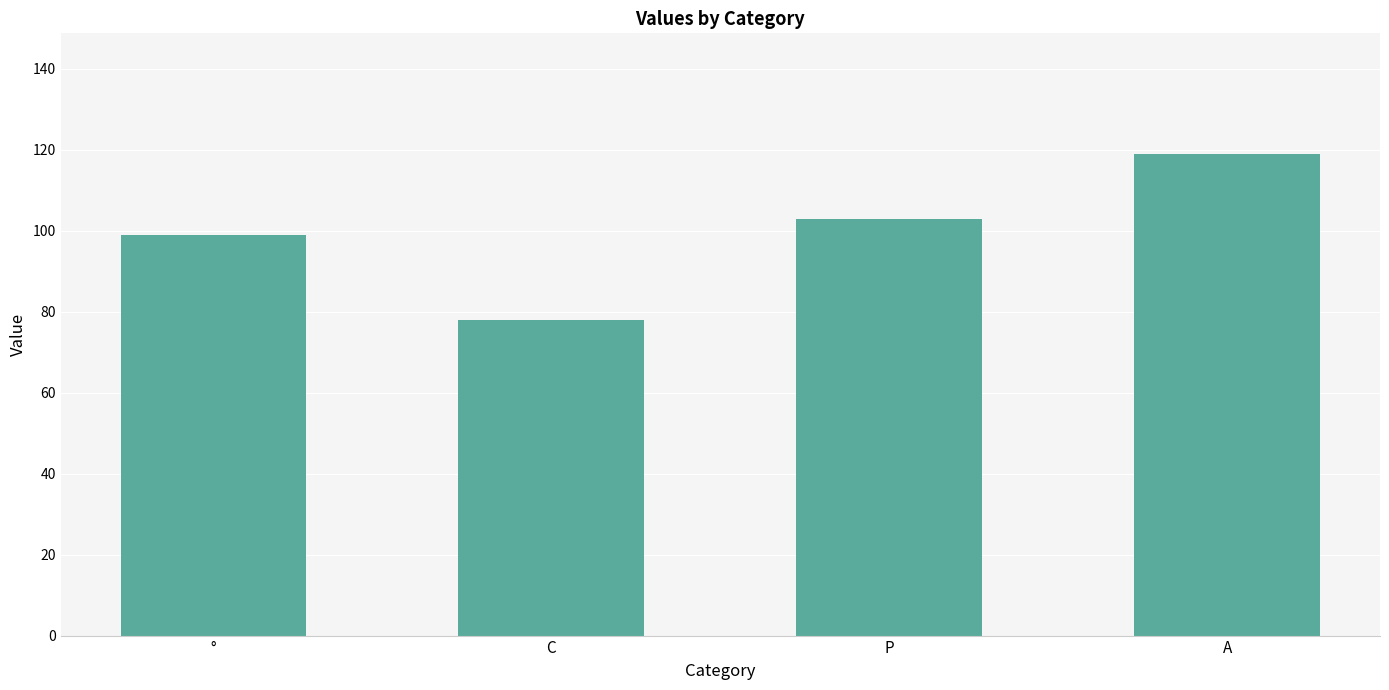

The chart shows a value of 161 at A. True or false?

False